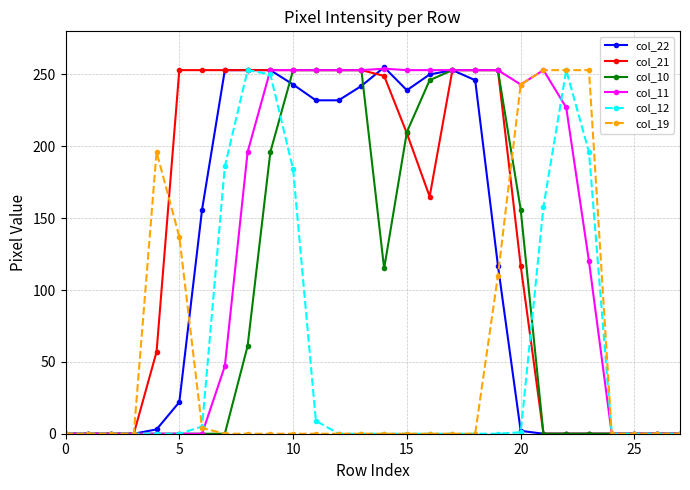

At how many categories does at least one series exceed 29?

20